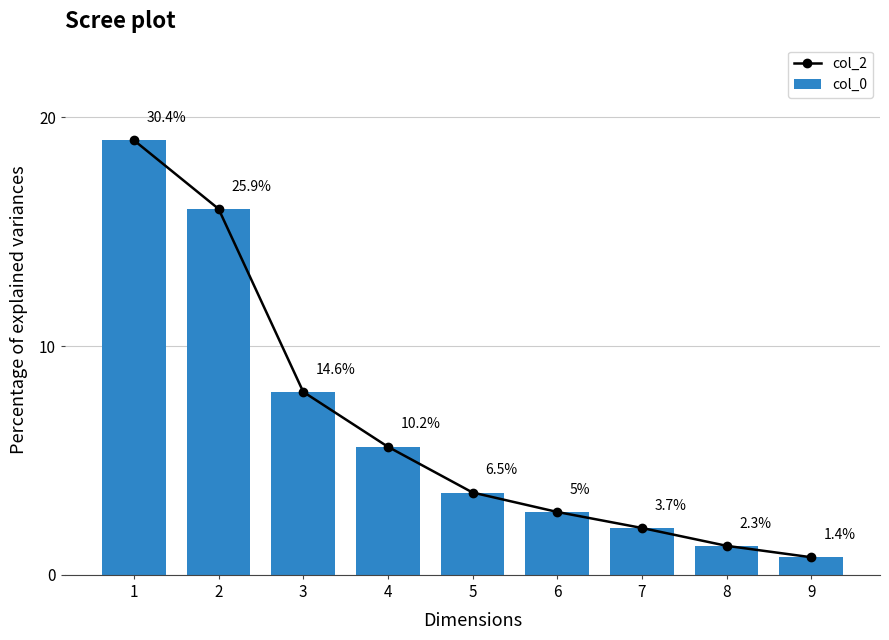

How many values in the col_2 series are below 3?

4